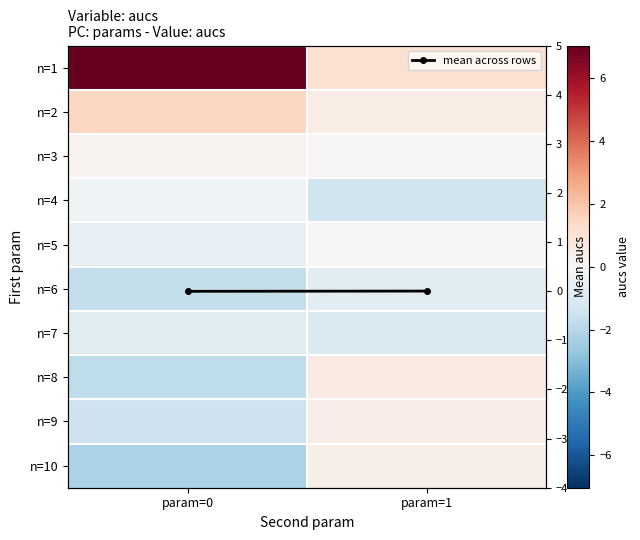

Count the number of categories in the chart.

2